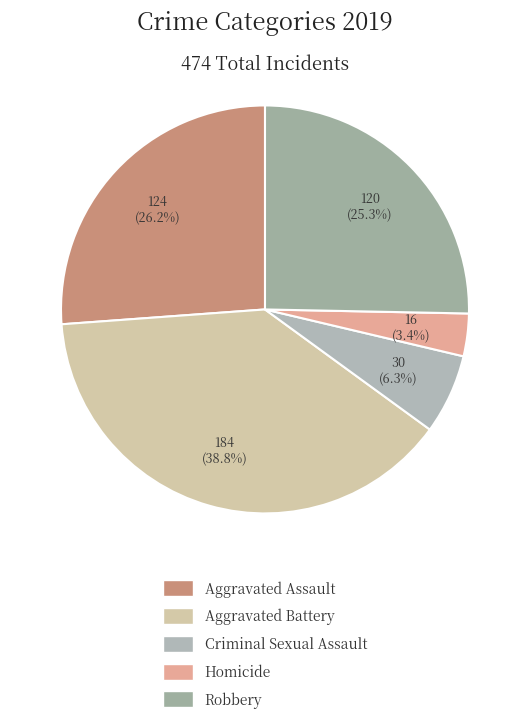

Which slice is the smallest?

Homicide